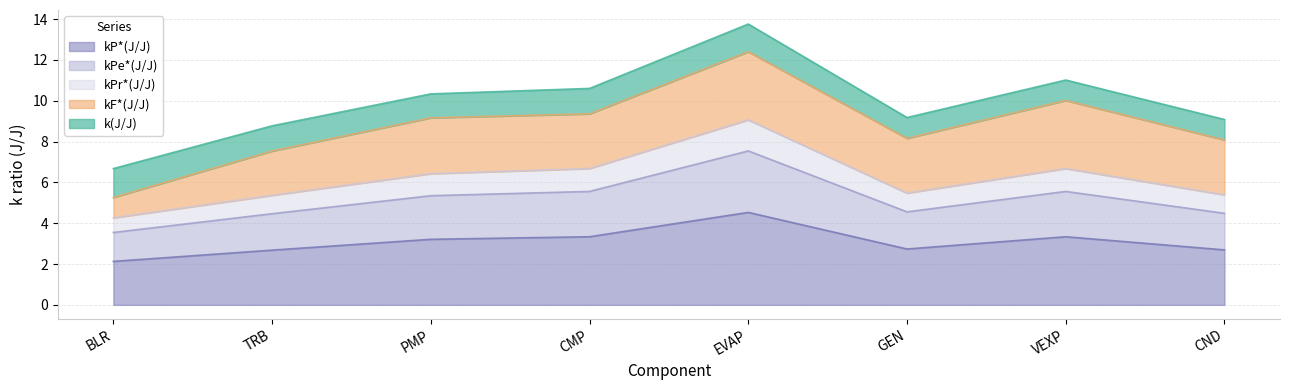

At which label is kPe*(J/J) closest to 5?

PMP